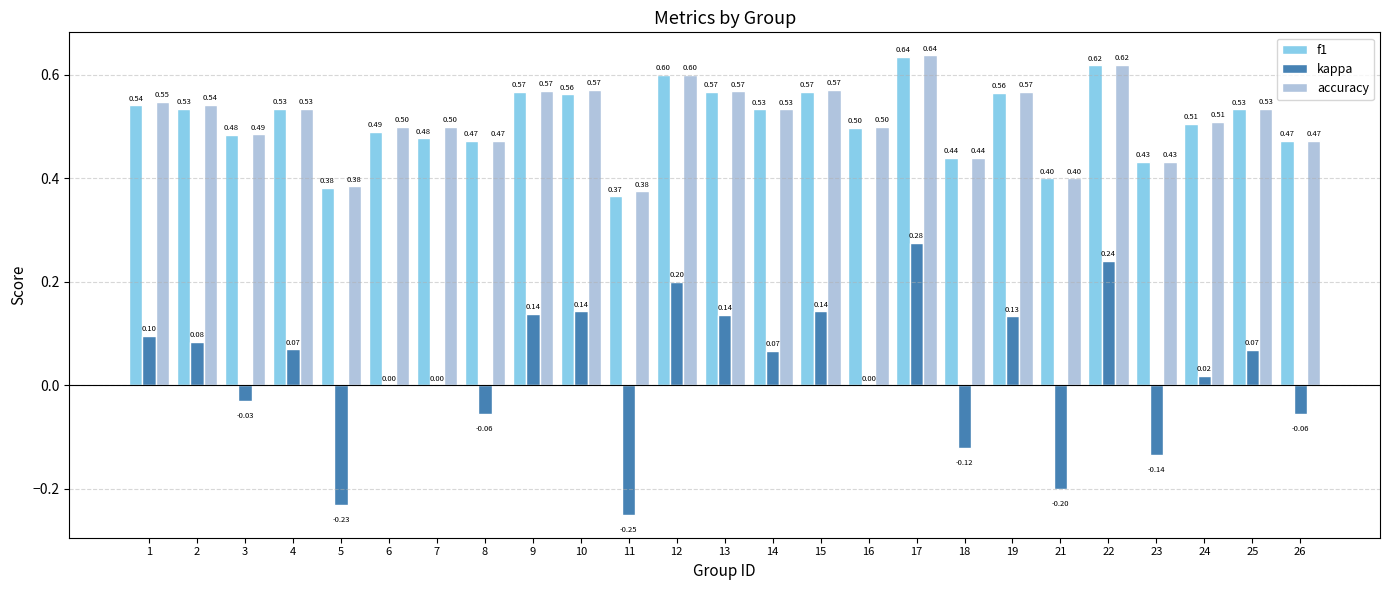

What is the sum of the f1 values at 12 and 21?

1.0